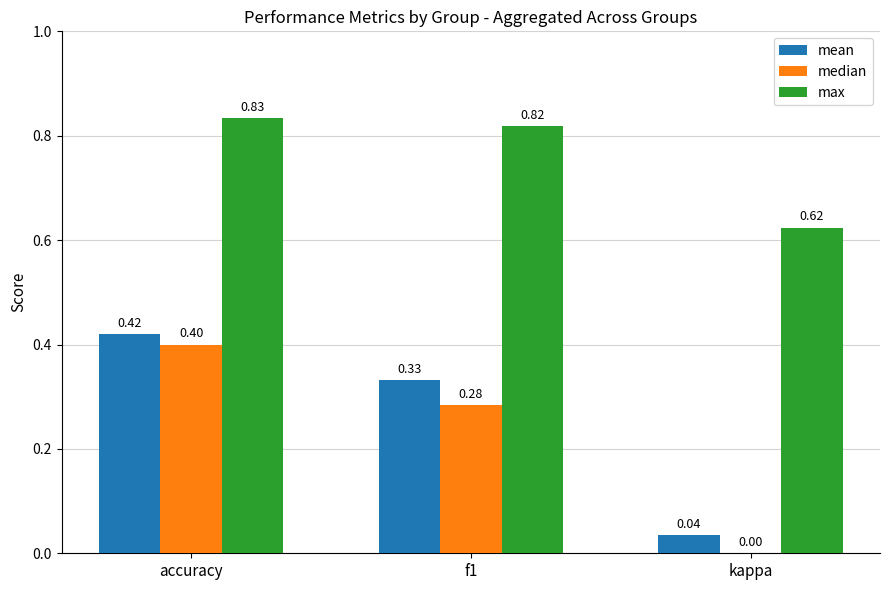

Between accuracy and f1, which series saw the biggest shift?

median